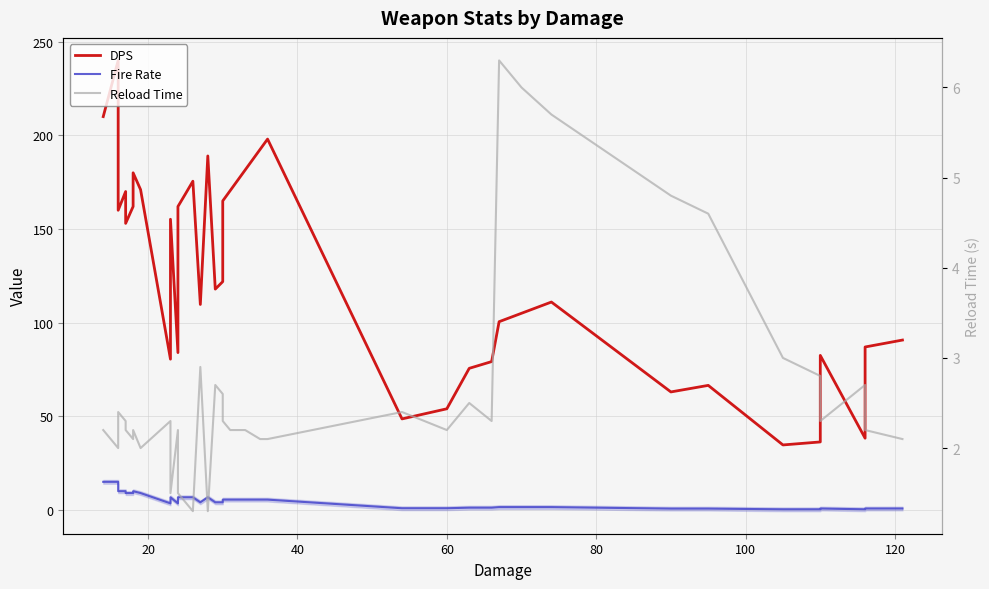

The value of DPS at 30 is 25.1. True or false?

False